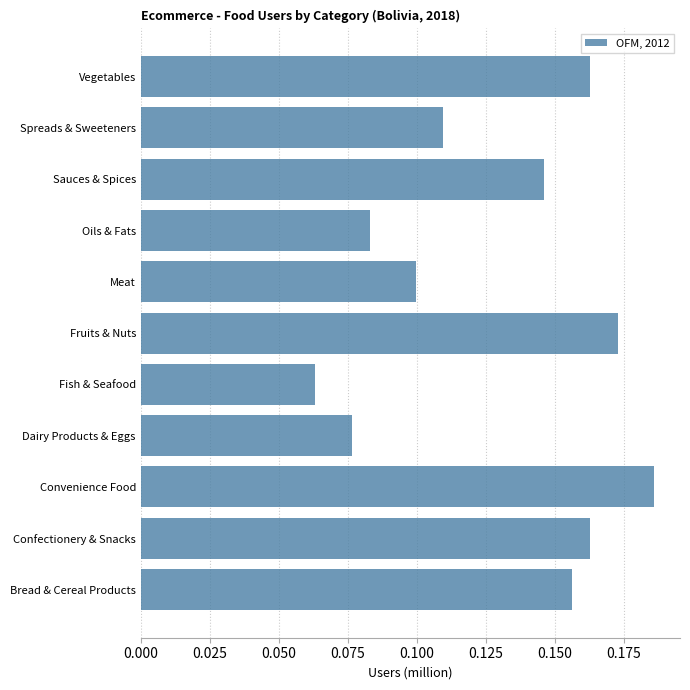

The value at Oils & Fats is 0.1. True or false?

True